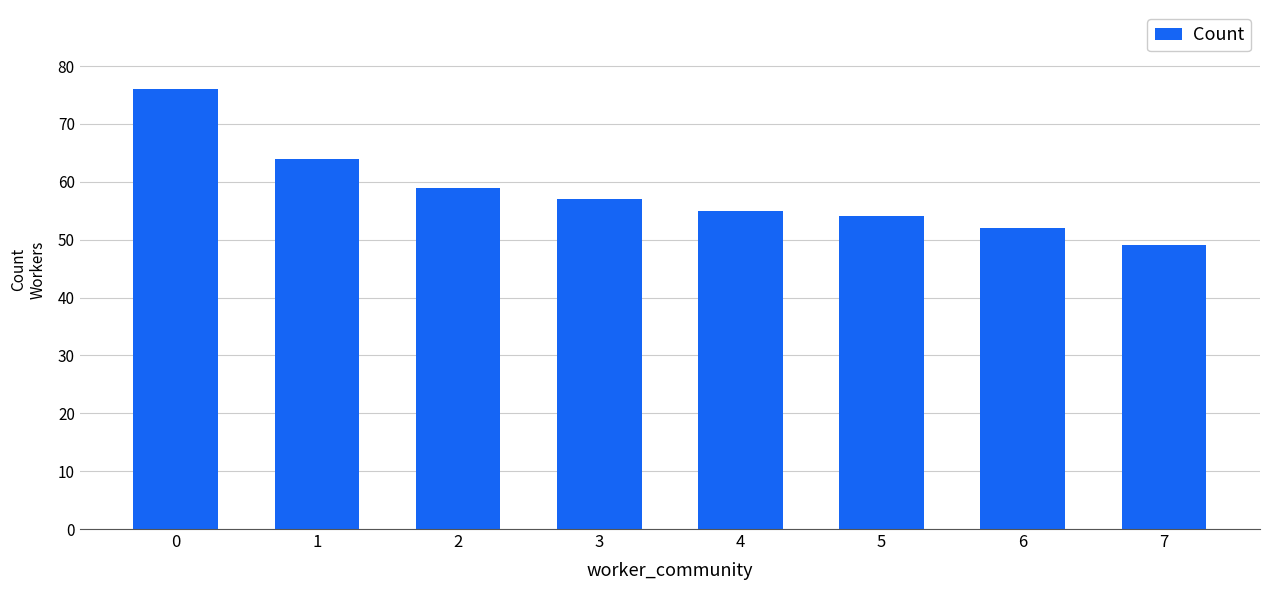

Approximately how many times larger is the value at 0 compared to 7?

1.6